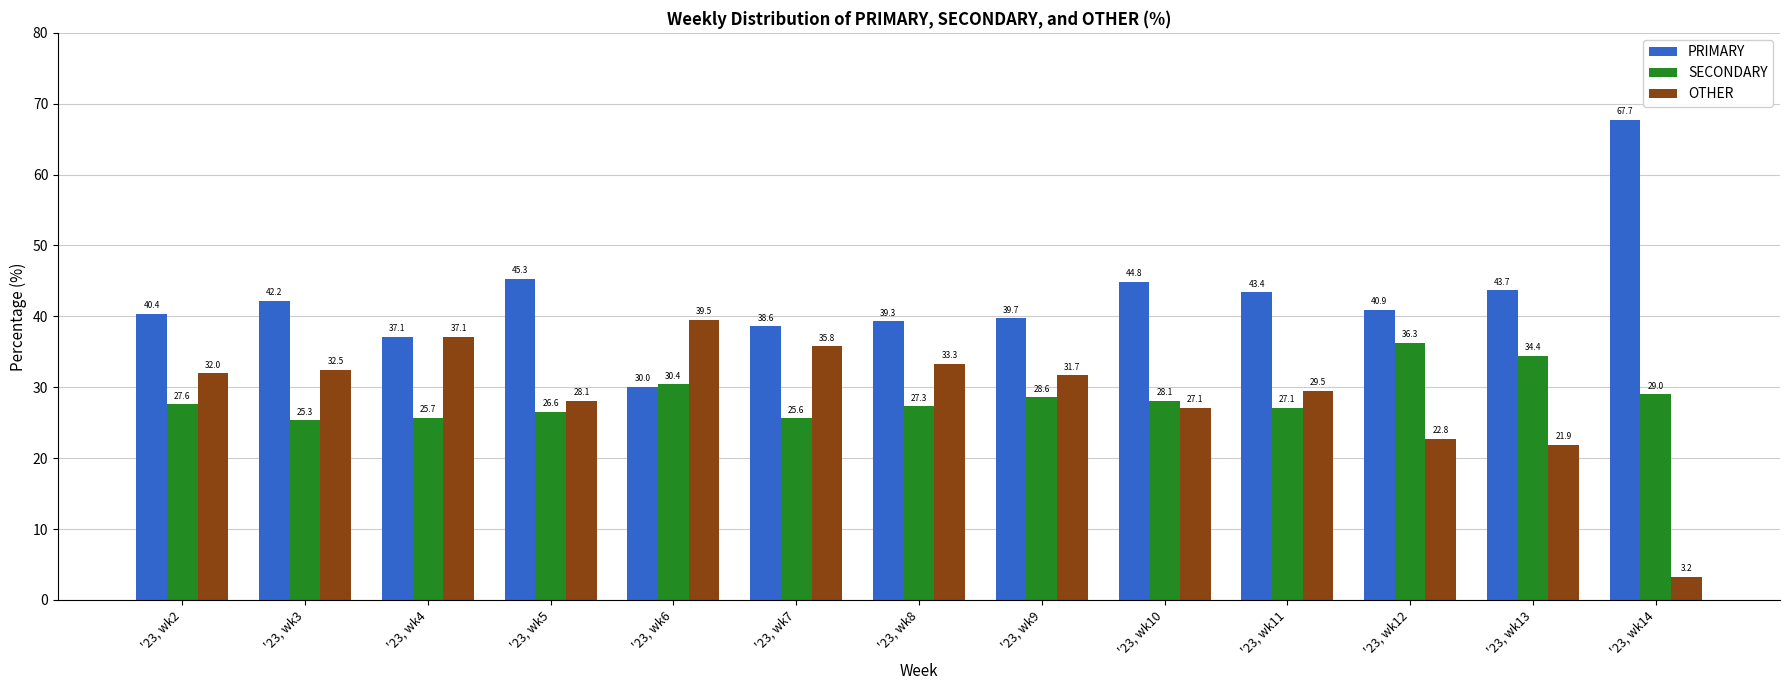

What is the difference between the maximum and minimum values in the PRIMARY series?

37.7